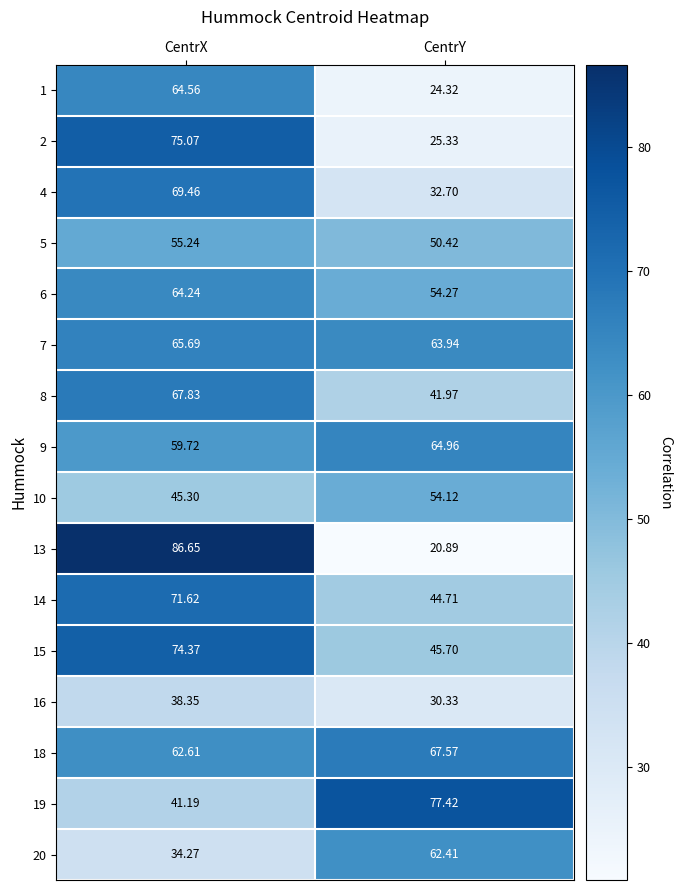

Which label corresponds to the largest value in the chart?

CentrX